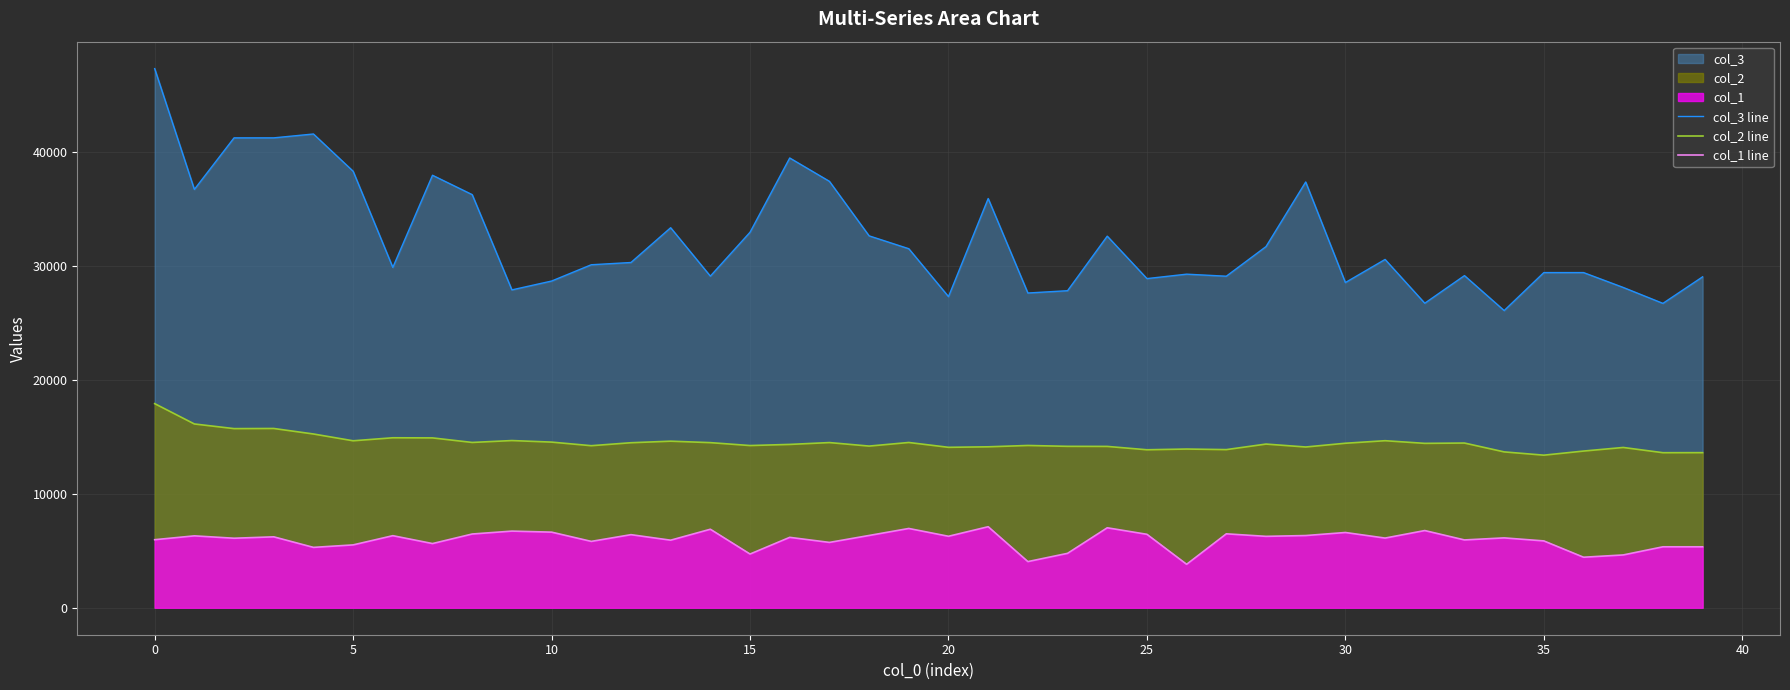

What is the total value across all series at 32?

47961.5